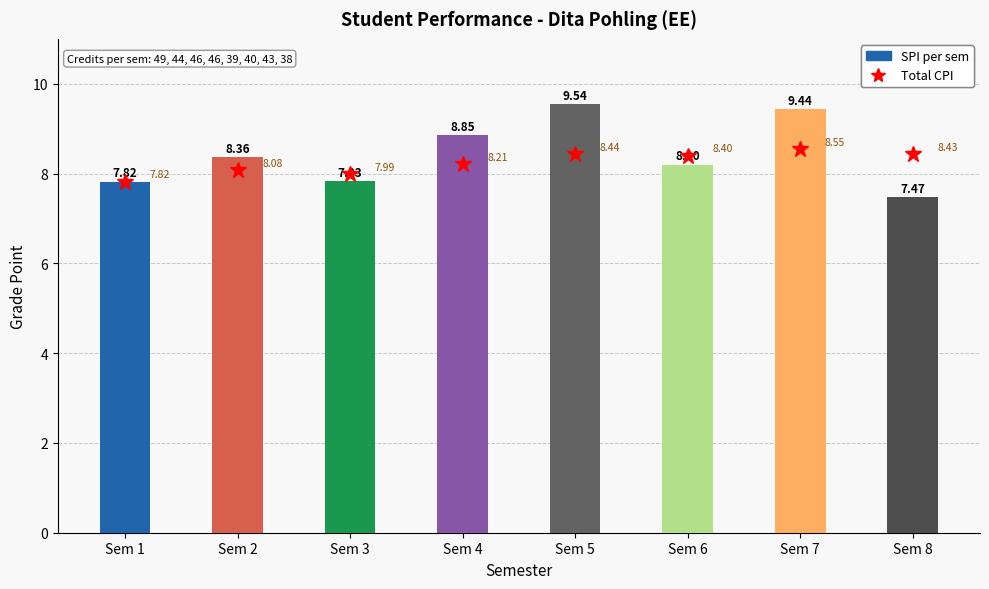

How many values are below 8?

2